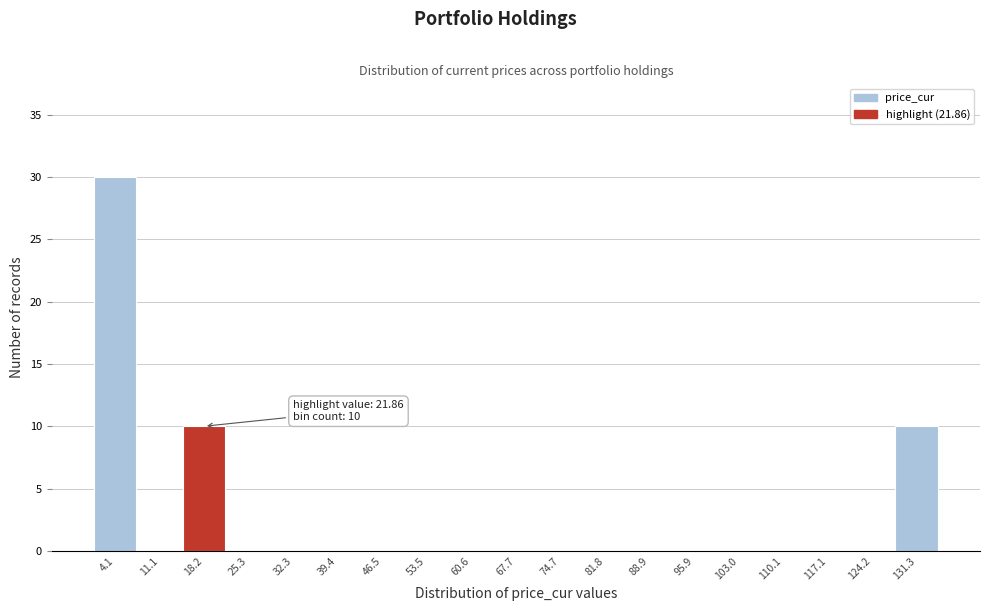

Reading left to right, list all the values displayed in this chart.

4.1=30	11.1=0	18.2=10	25.3=0	32.3=0	39.4=0	46.5=0	53.5=0	60.6=0	67.7=0	74.7=0	81.8=0	88.9=0	95.9=0	103.0=0	110.1=0	117.1=0	124.2=0	131.3=10